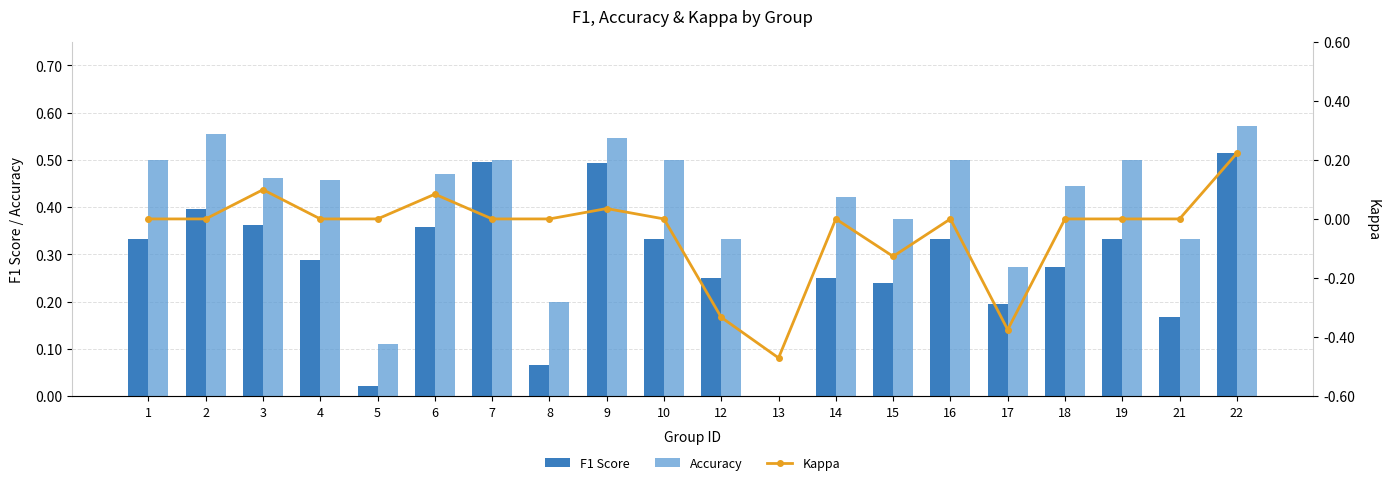

The value of Kappa at 5 is 0.0. True or false?

True